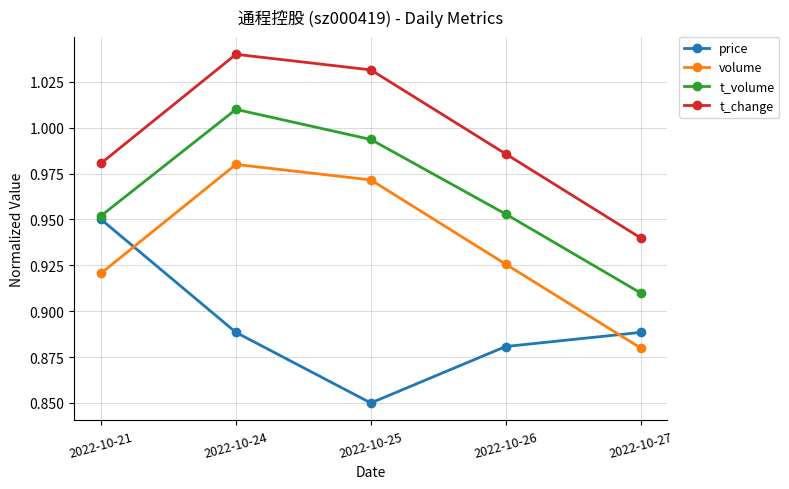

Which category has the highest value across all series?

2022-10-24